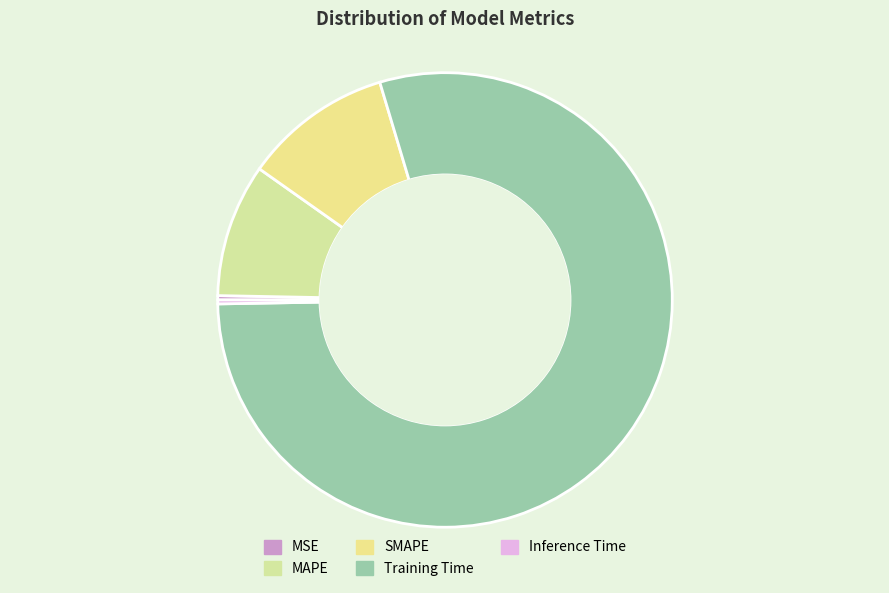

To the nearest percent, what is the difference between the largest and smallest slice percentages?

79%